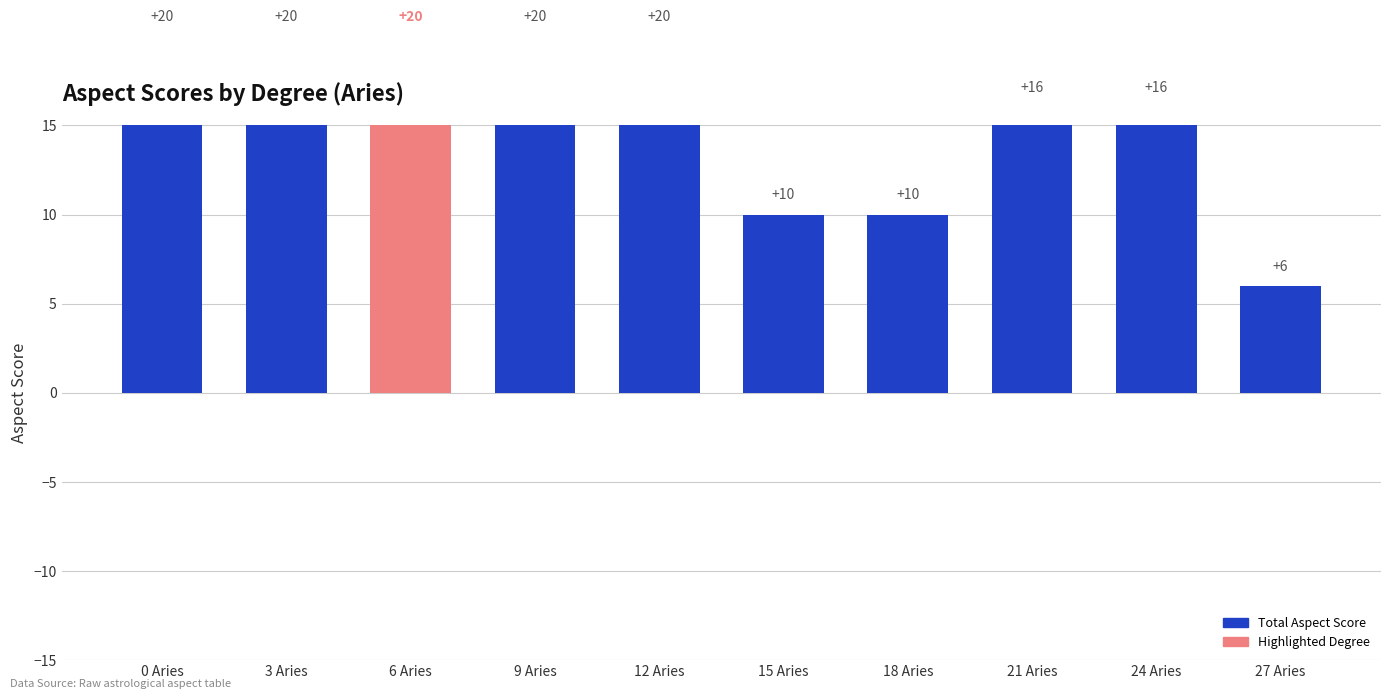

Reading left to right, what are all the values shown in this chart?

20	20	20	20	20	10	10	16	16	6